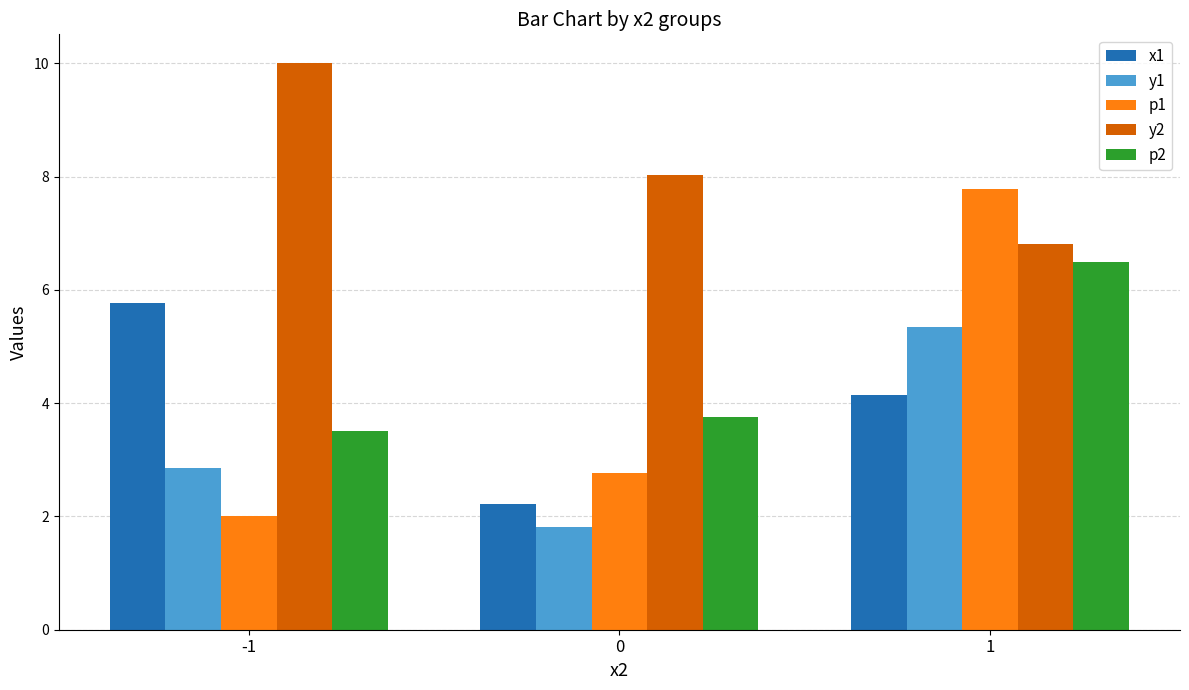

At -1, list the series in order from smallest to largest.

p1, y1, p2, x1, y2